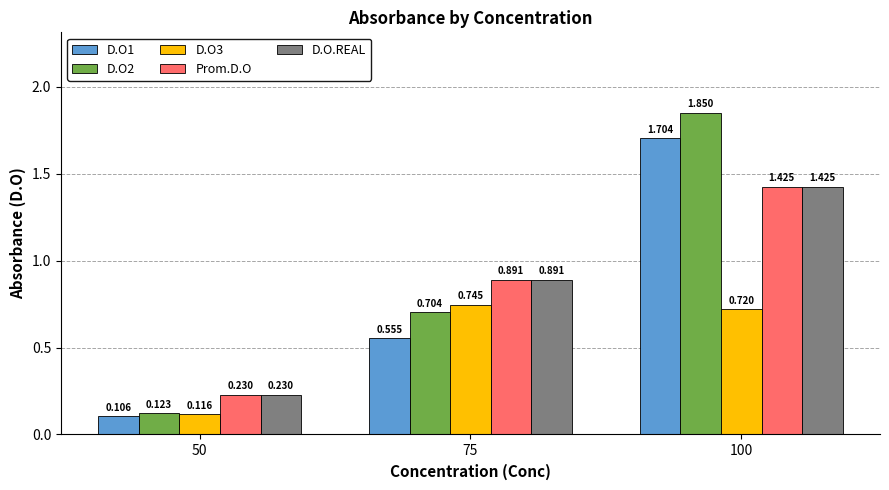

What is the difference between the maximum and minimum values in the D.O1 series?

1.6